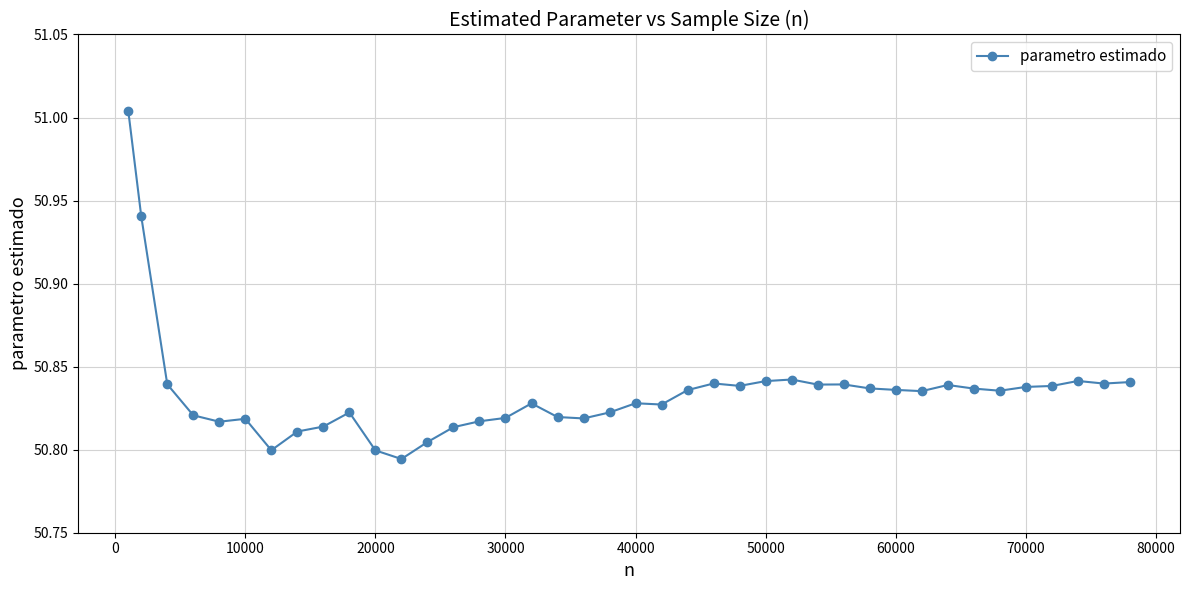

What is the sum of all values?

2033.4